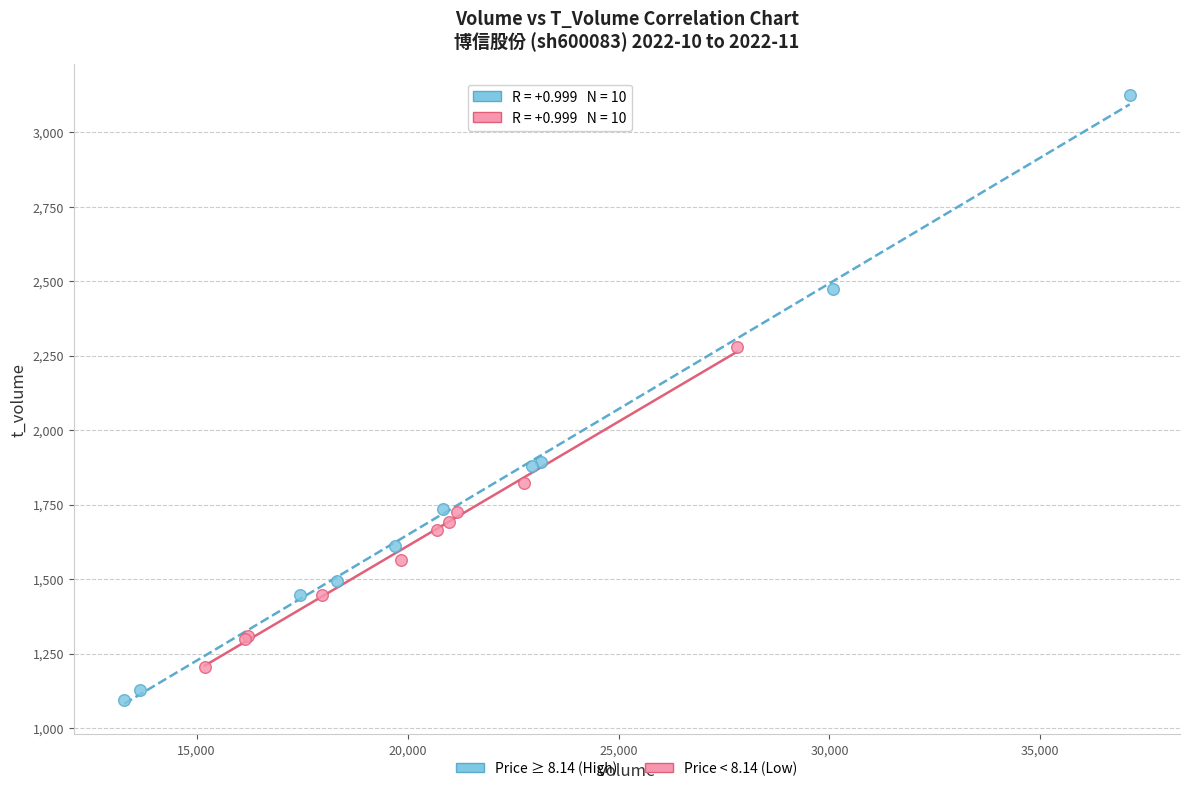

Which series has the widest spread of Y values?

Price ≥ 8.14 (High)